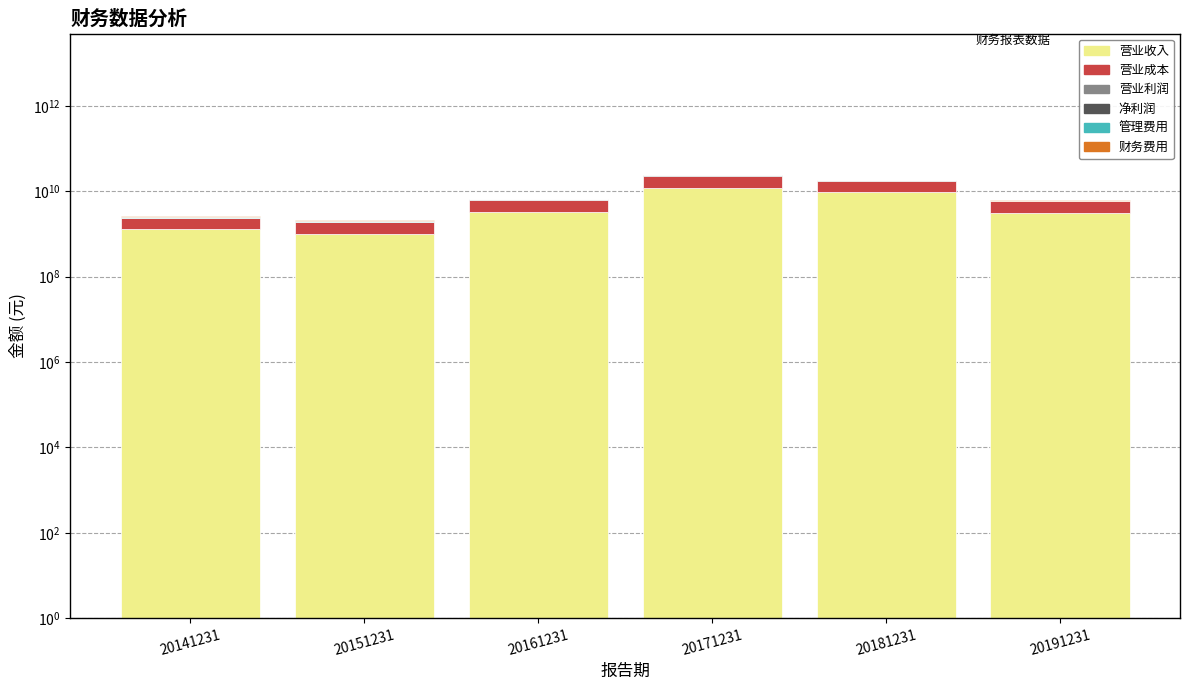

Which has a higher value, 20151231 or 20171231?

20171231